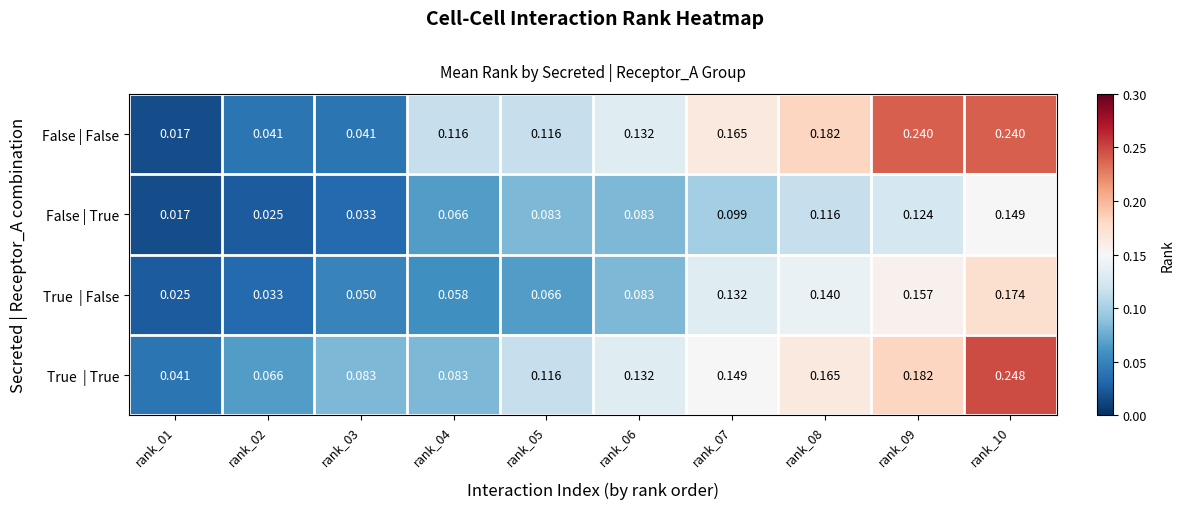

At which category is the sum across all series the highest?

rank_10